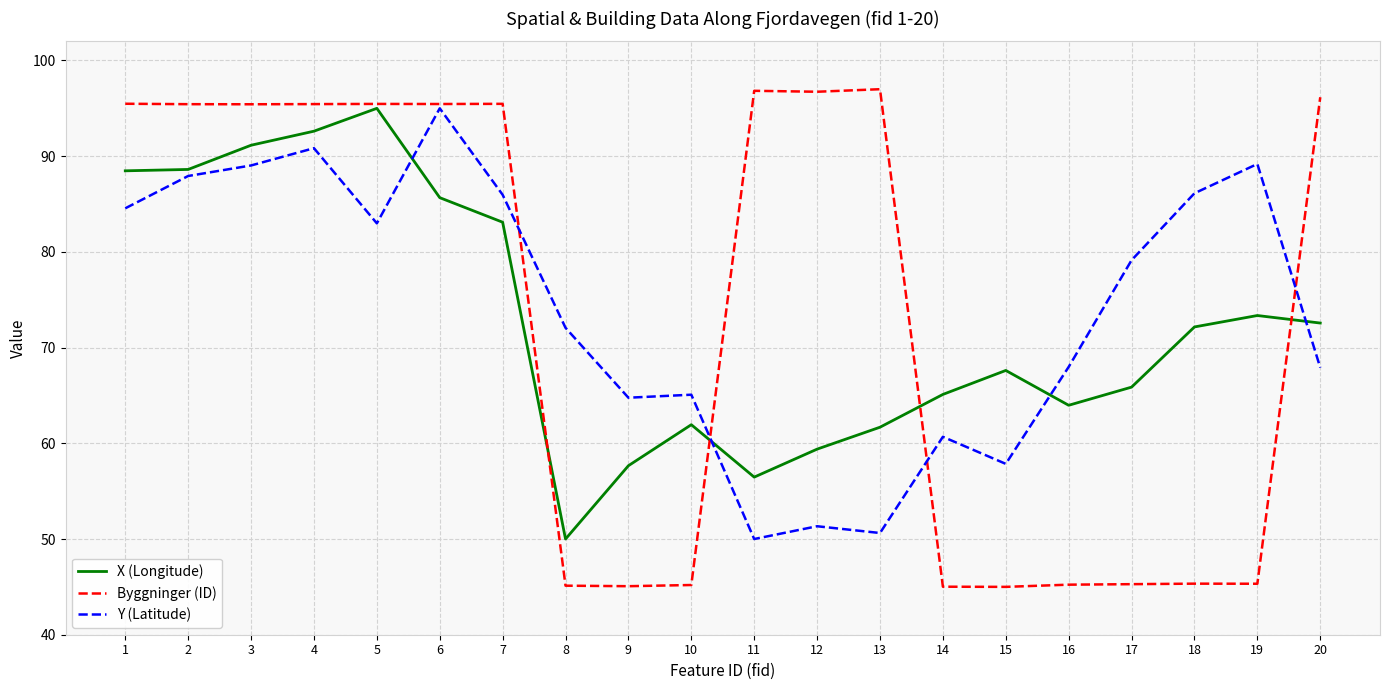

Read the X (Longitude) value at 15.

67.6